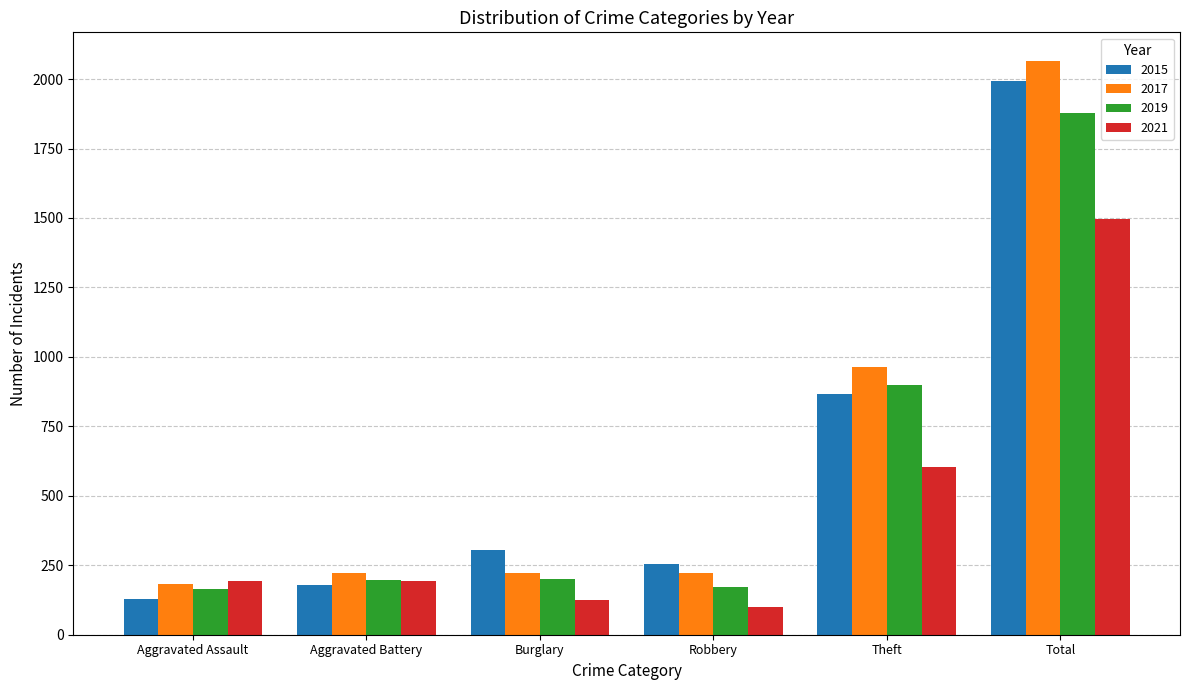

At which label is 2015 closest to 1060?

Theft